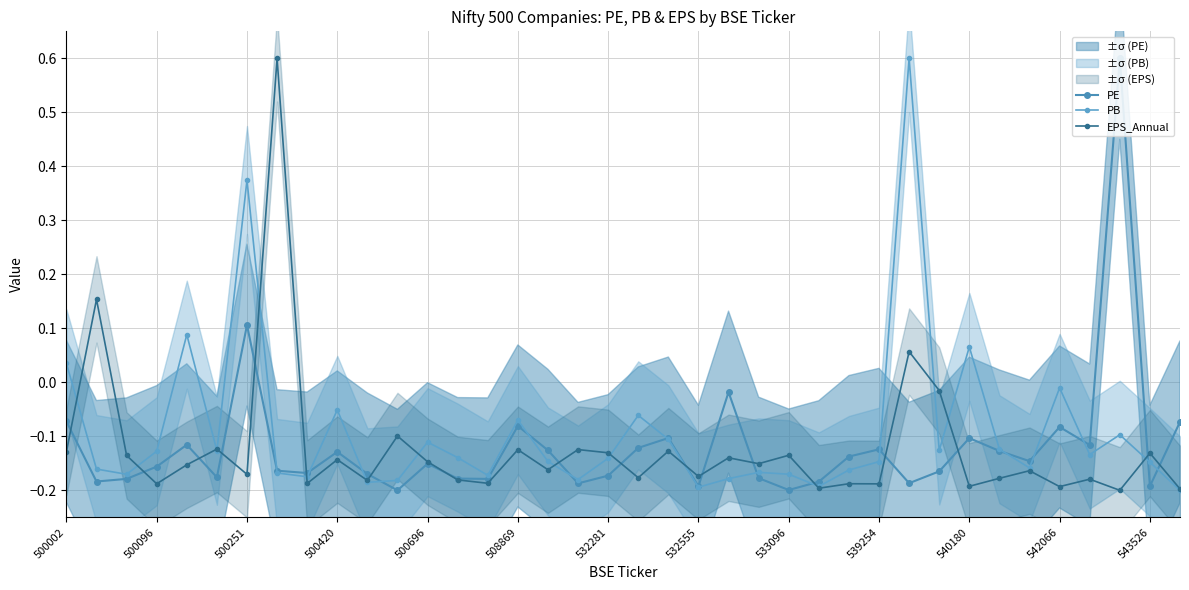

The EPS_Annual series shows 0.0 at 500096. True or false?

False